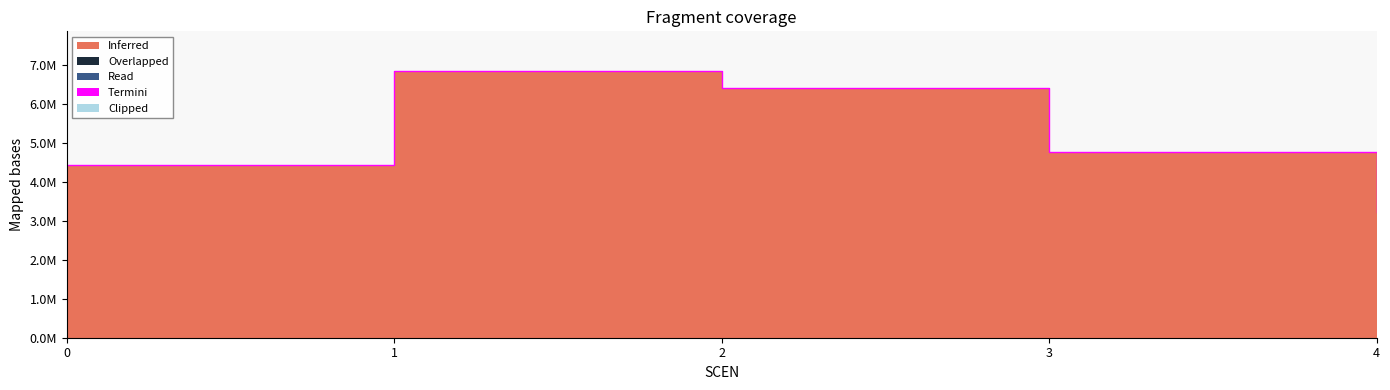

Which label corresponds to the largest value in the chart?

1